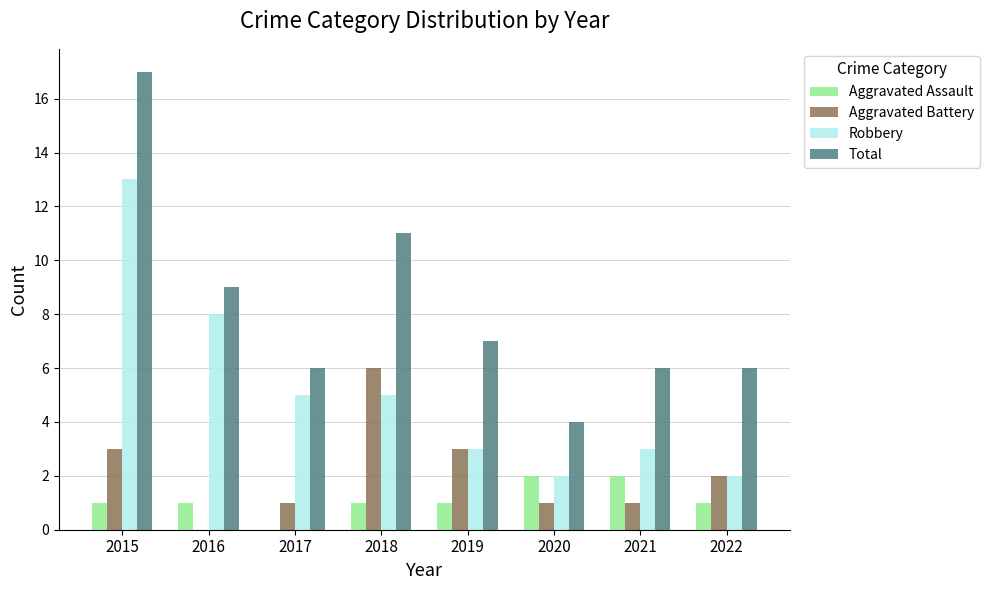

What is the sum of all Robbery values?

41